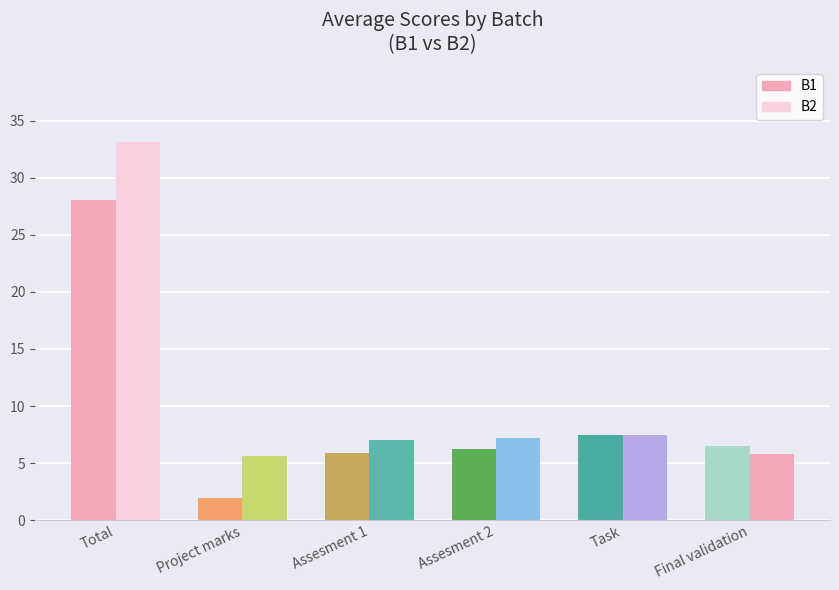

At Total, list the series in order from largest to smallest.

B2, B1